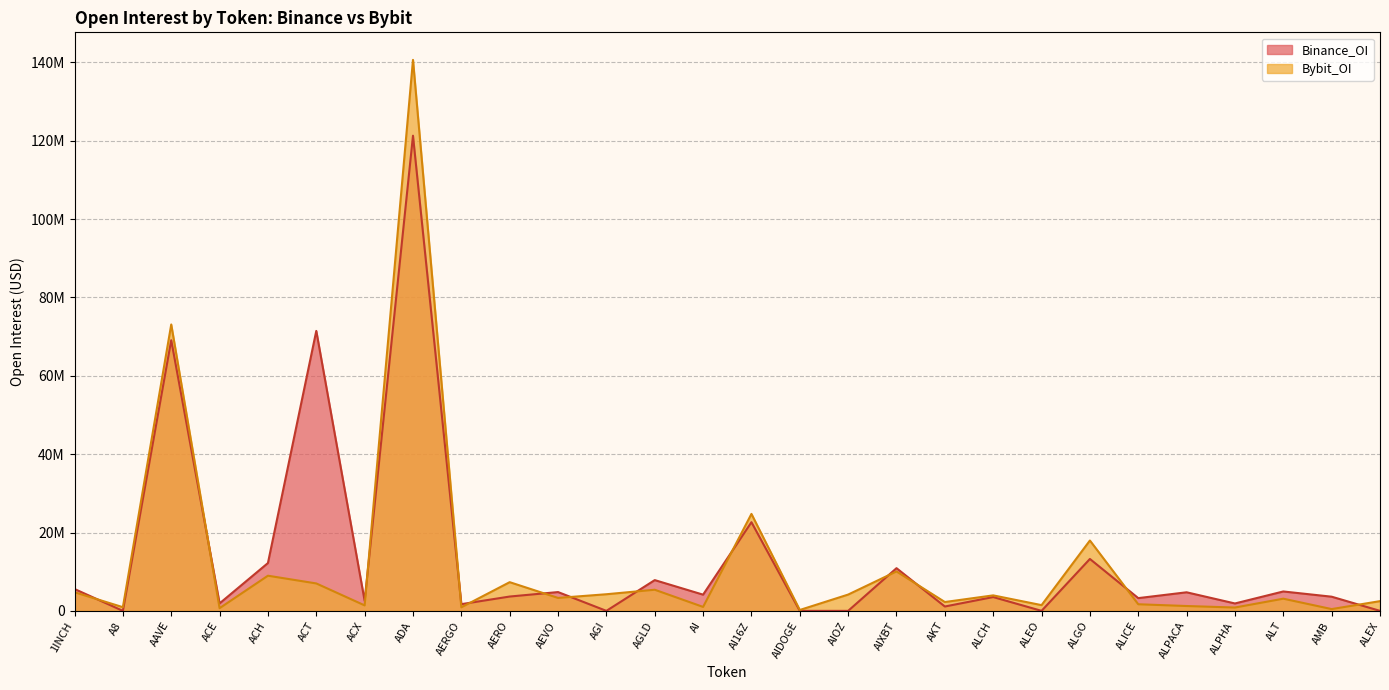

True or false: Binance_OI has more than 2 interior local peaks.

True